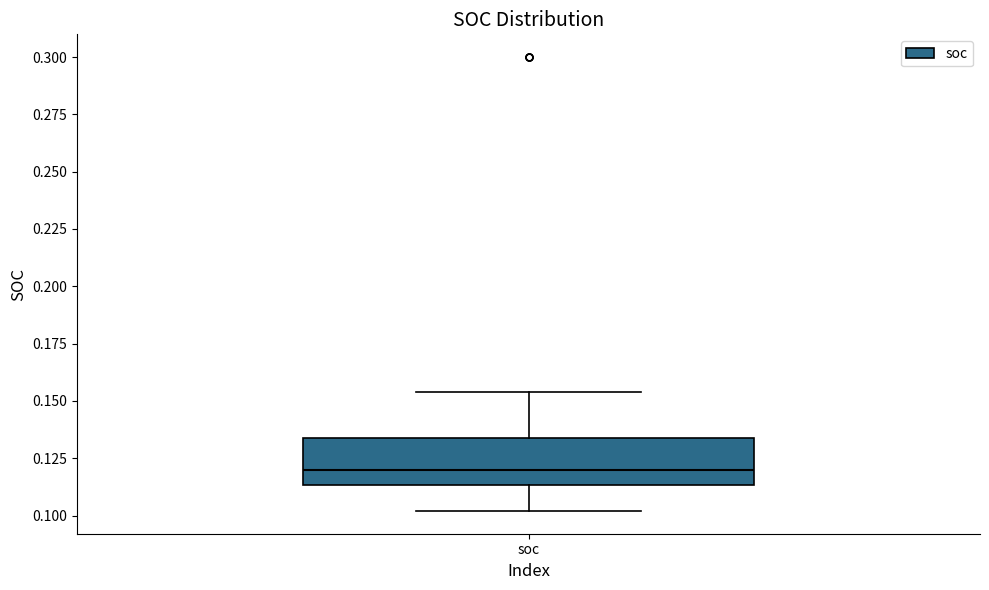

Read this box plot against the y-axis: the position of the median line, the range covered by the box, and the ends of both whiskers. The values are not printed on the chart, so give them approximately, as read against the axis.

median 0.120, box 0.115 to 0.135, whiskers 0.100 to 0.155